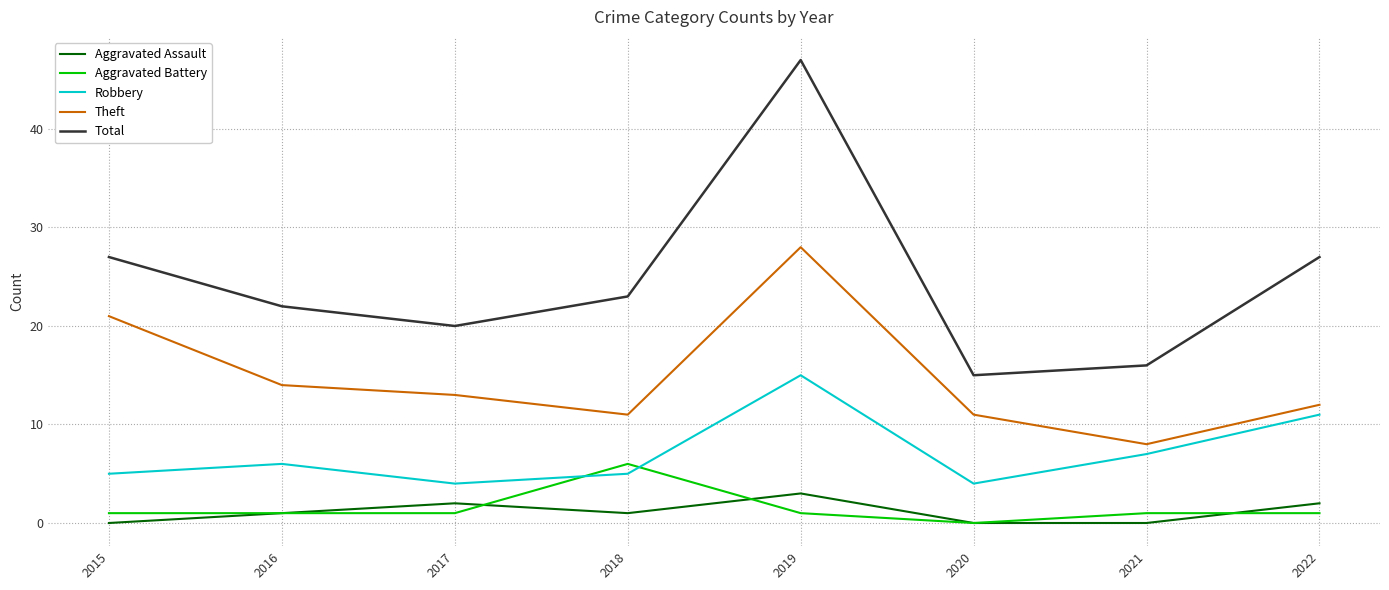

Reading right to left, list all the values displayed in this chart.

Aggravated Assault: 2	0	0	3	1	2	1	0
Aggravated Battery: 1	1	0	1	6	1	1	1
Robbery: 11	7	4	15	5	4	6	5
Theft: 12	8	11	28	11	13	14	21
Total: 27	16	15	47	23	20	22	27